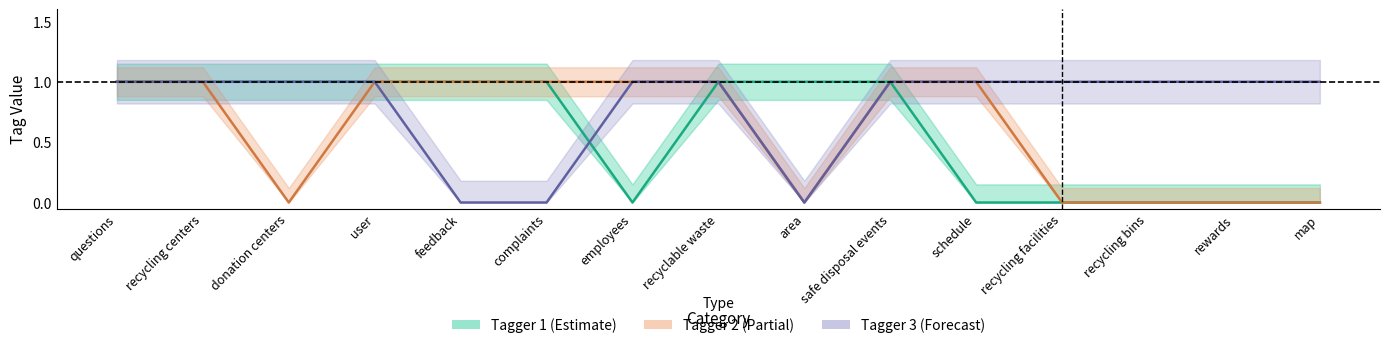

At which category is the sum across all series the highest?

questions